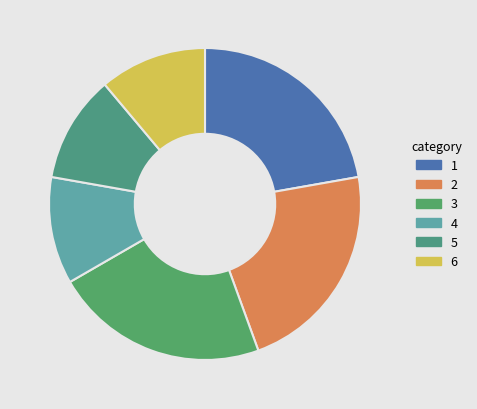

To the nearest percent, what is the average slice percentage?

17%